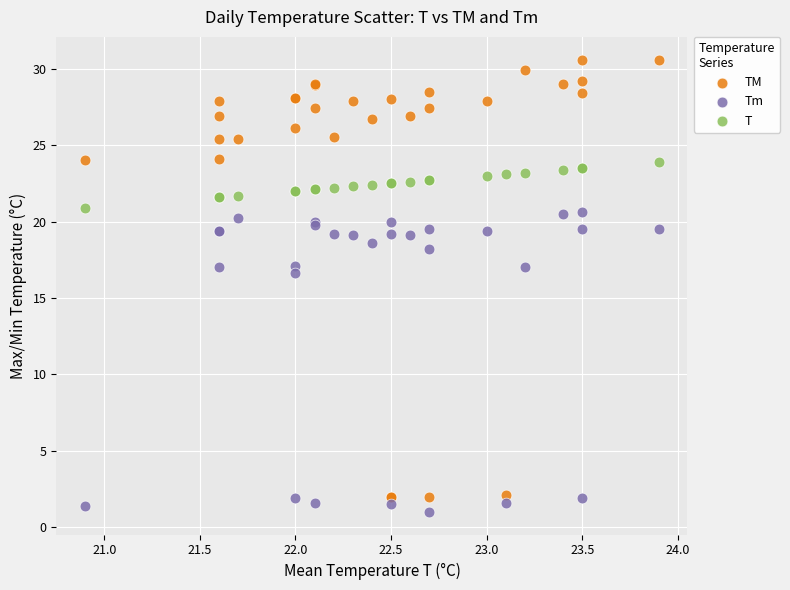

Across all series, what Y value is closest to 15?

16.6